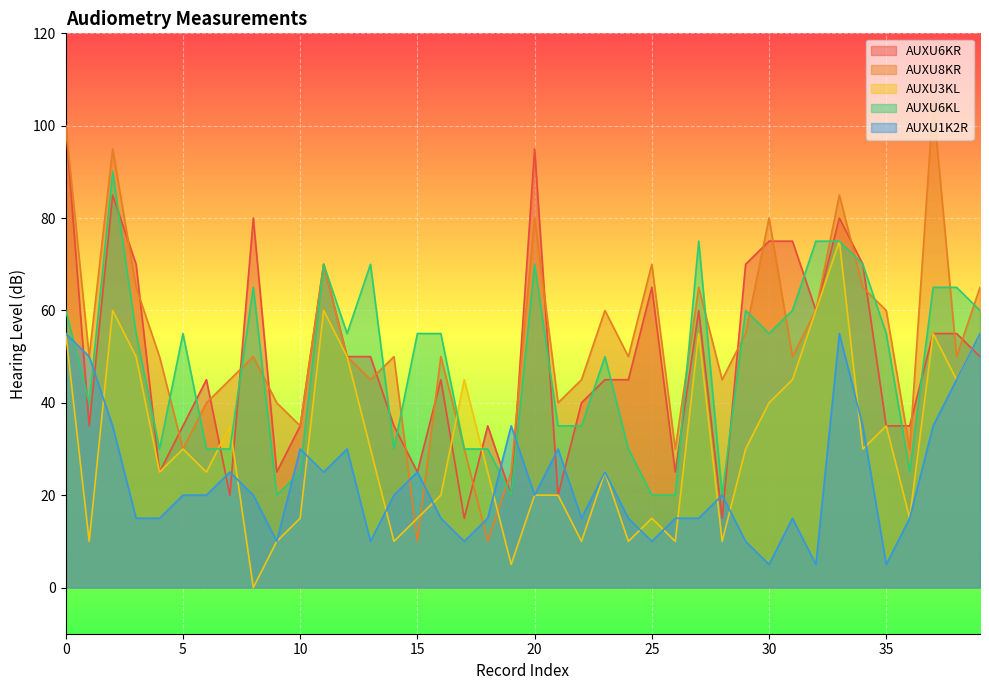

Which series has the largest total across all categories?

AUXU8KR